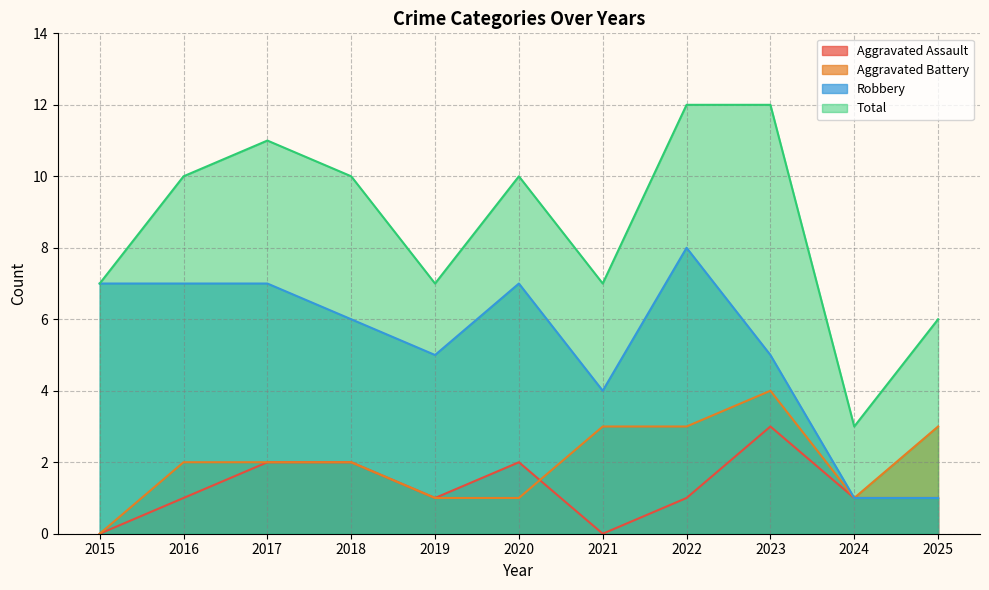

Which category has the highest value across all series?

2022